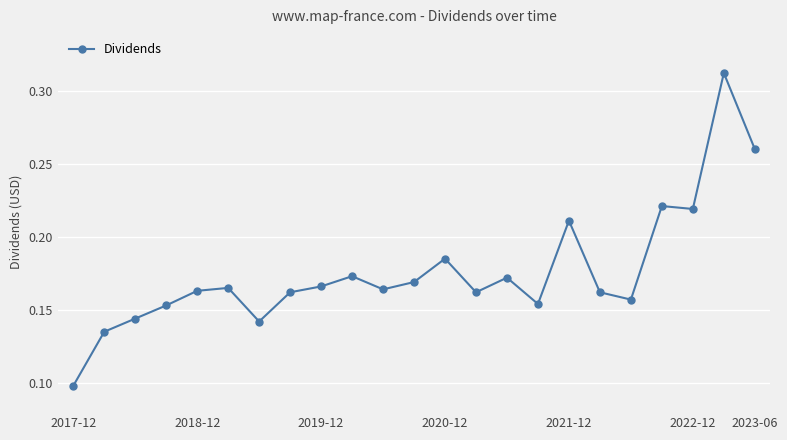

Count the values in the range 0 to 1.

23